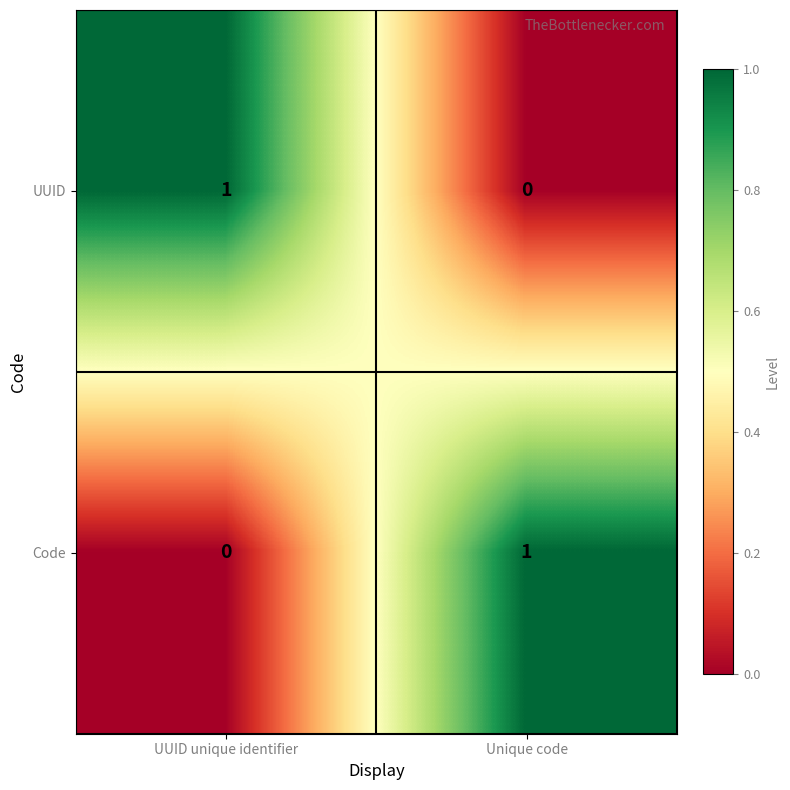

What is the spread (max minus min) of values at UUID unique identifier?

1